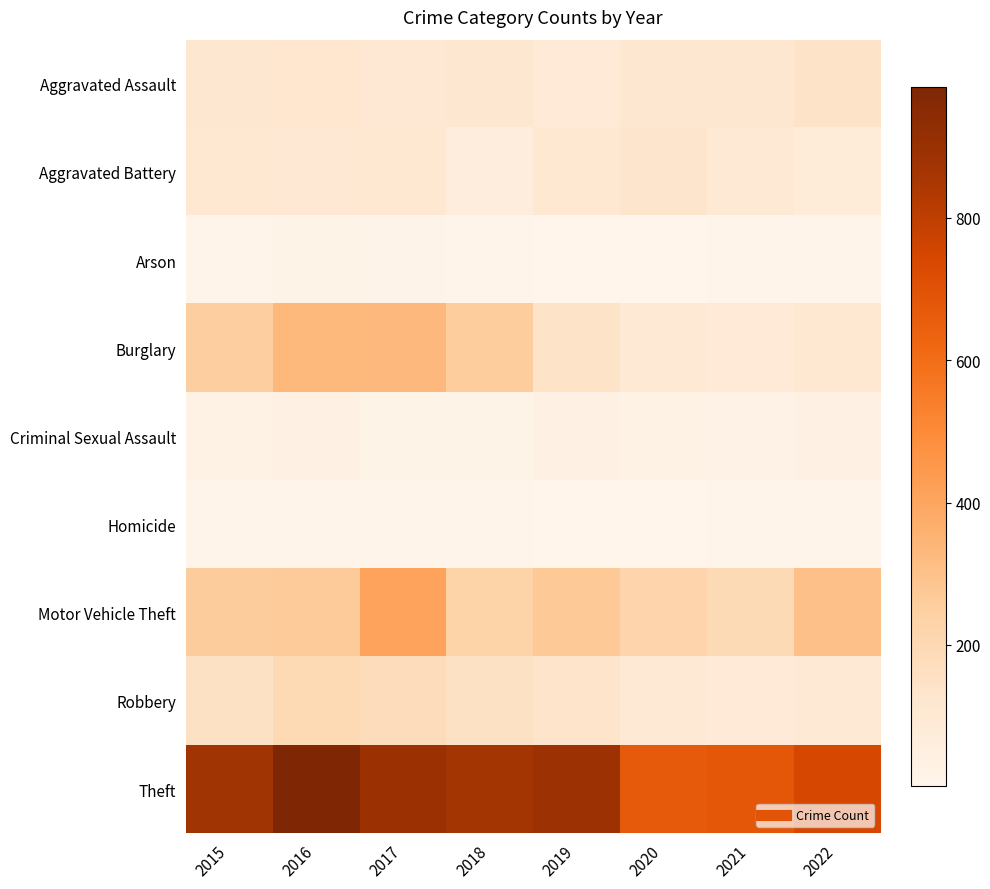

Reading left to right, what are all the values shown in this chart?

Aggravated Assault: 2015=110	2016=118	2017=105	2018=115	2019=92	2020=113	2021=115	2022=143
Aggravated Battery: 2015=108	2016=102	2017=108	2018=67	2019=108	2020=126	2021=100	2022=79
Arson: 2015=13	2016=20	2017=14	2018=12	2019=5	2020=4	2021=6	2022=10
Burglary: 2015=254	2016=333	2017=329	2018=257	2019=143	2020=100	2021=90	2022=106
Criminal Sexual Assault: 2015=28	2016=30	2017=21	2018=21	2019=35	2020=27	2021=25	2022=34
Homicide: 2015=9	2016=7	2017=8	2018=10	2019=5	2020=2	2021=13	2022=9
Motor Vehicle Theft: 2015=261	2016=265	2017=411	2018=231	2019=273	2020=222	2021=193	2022=303
Robbery: 2015=154	2016=194	2017=178	2018=155	2019=135	2020=97	2021=91	2022=96
Theft: 2015=874	2016=984	2017=892	2018=868	2019=891	2020=666	2021=678	2022=745